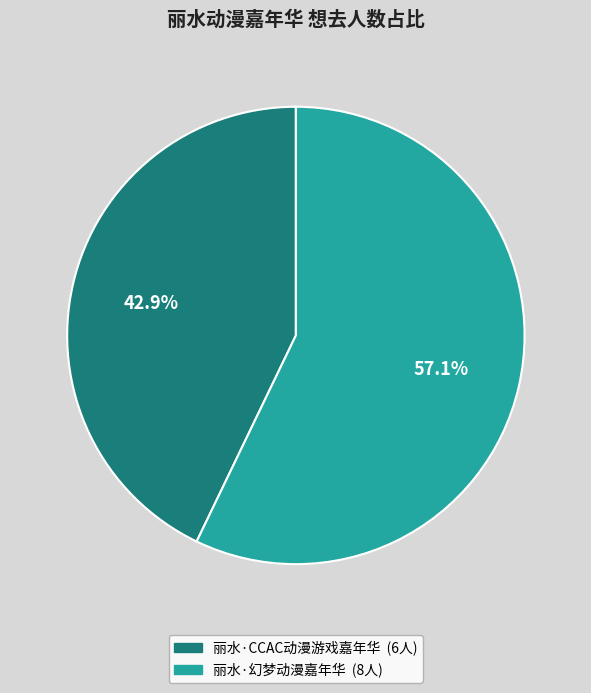

Is the sum of 丽水·CCAC动漫游戏嘉年华 and 丽水·幻梦动漫嘉年华 greater than half?

Yes